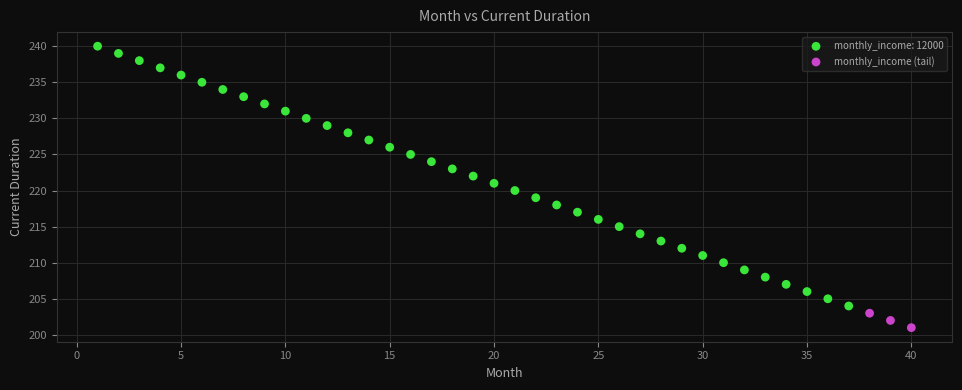

Which series reaches the maximum Y coordinate?

monthly_income: 12000